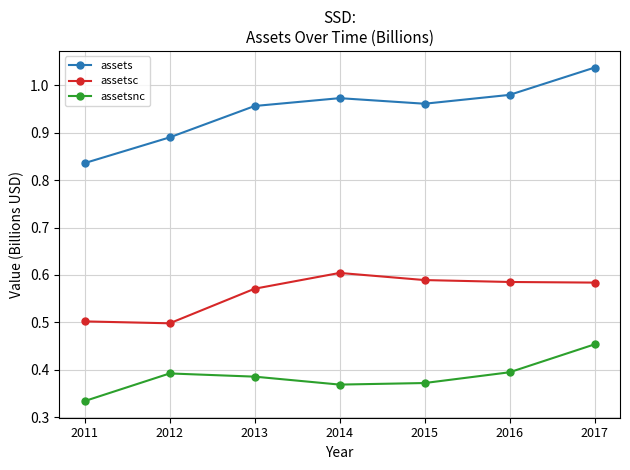

Which series has the largest range (max minus min)?

assets